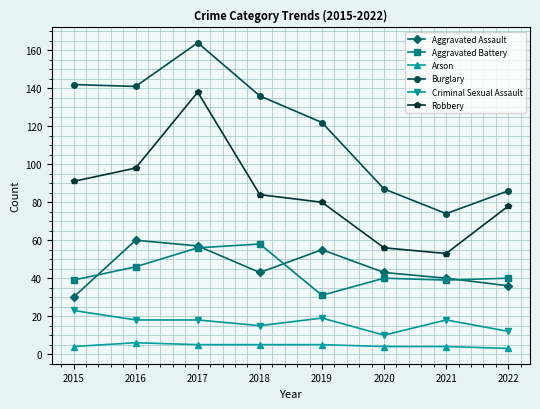

Which series has the largest range (max minus min)?

Burglary